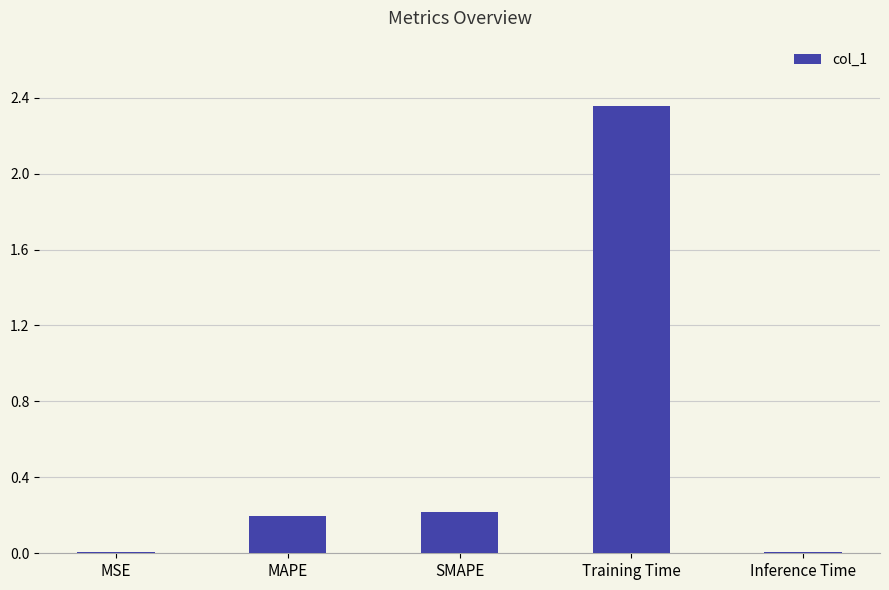

Is it true that the value at Training Time is 1.5?

False